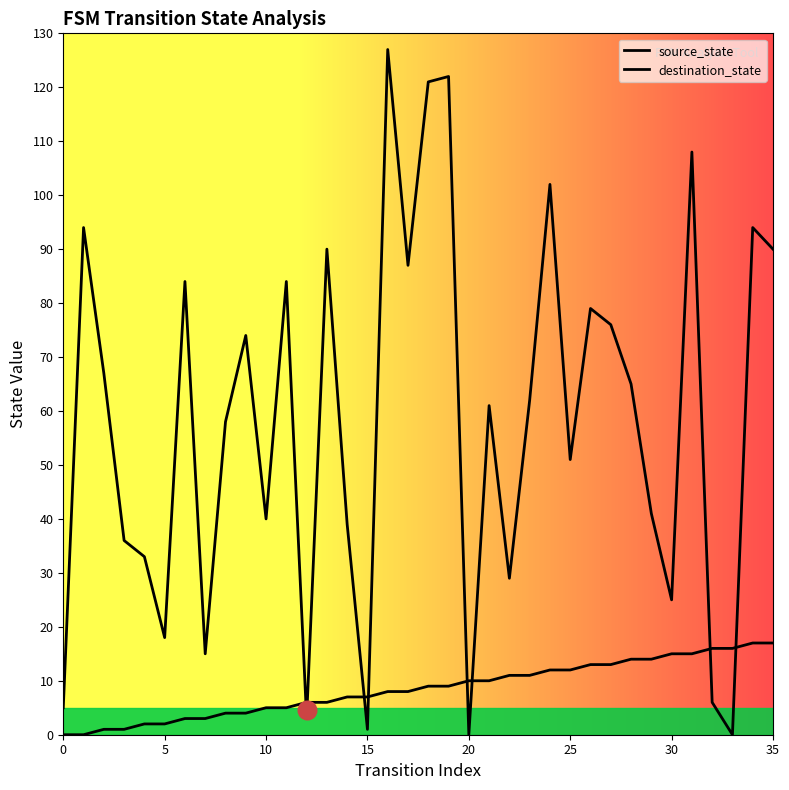

What is the total value across all series at 31?

123